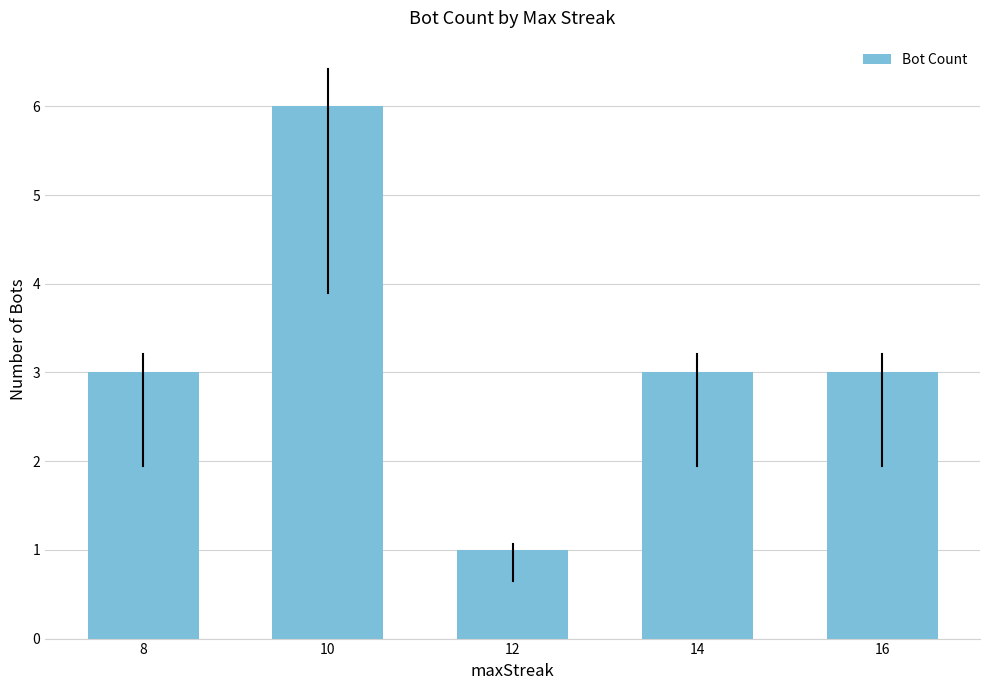

What is the average value?

3